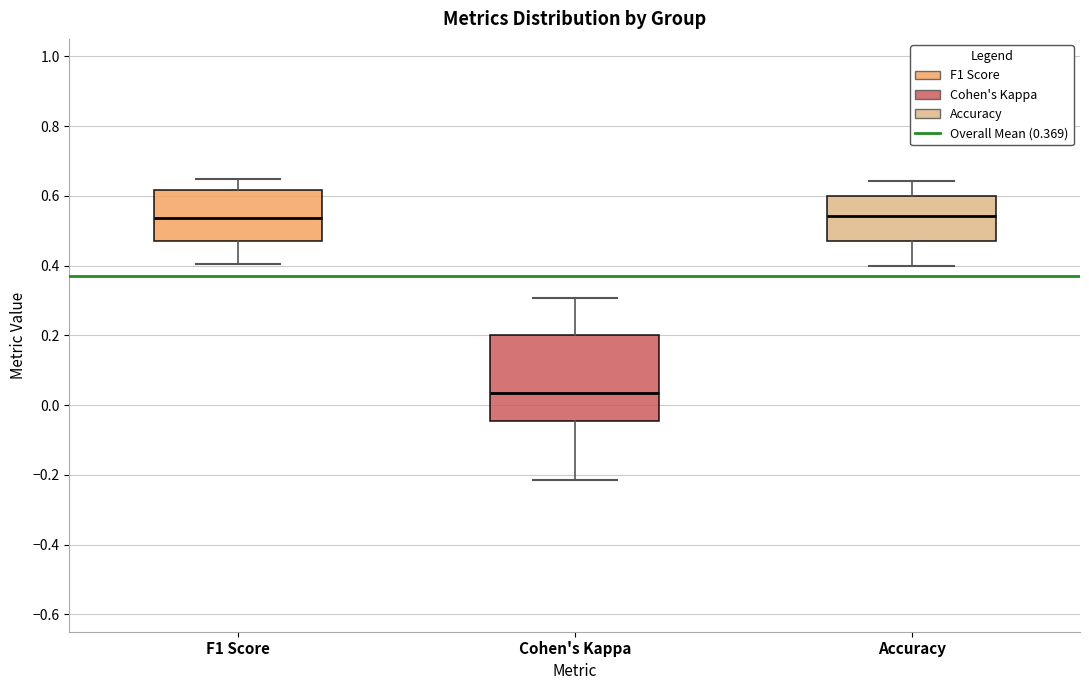

Which box is the tallest, from its lower edge to its upper edge?

Cohen's Kappa